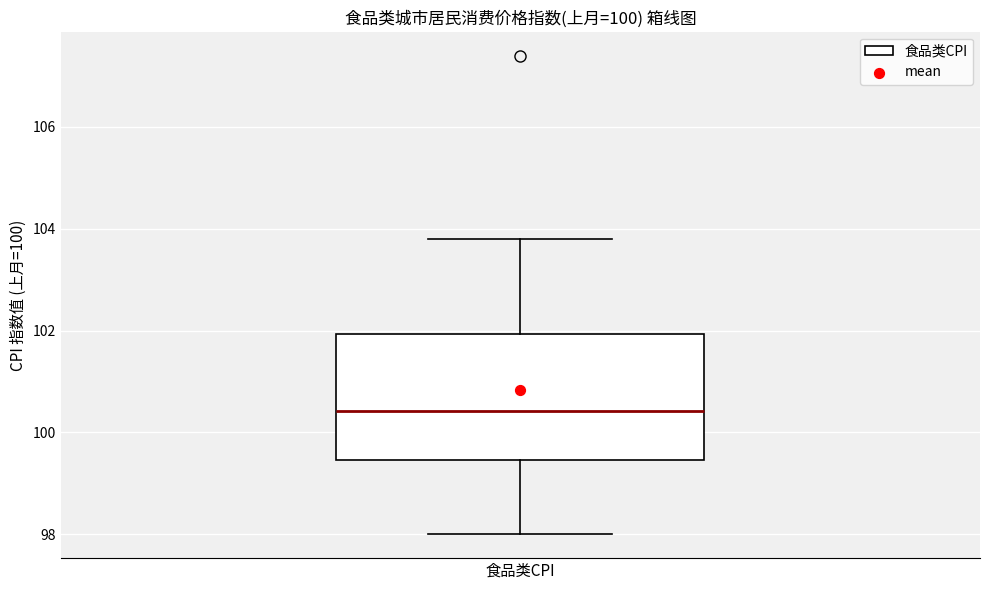

Read this box plot against the y-axis: the position of the median line, the range covered by the box, and the ends of both whiskers. The values are not printed on the chart, so give them approximately, as read against the axis.

median 100.4, box 99.4 to 102.0, whiskers 98.0 to 103.8